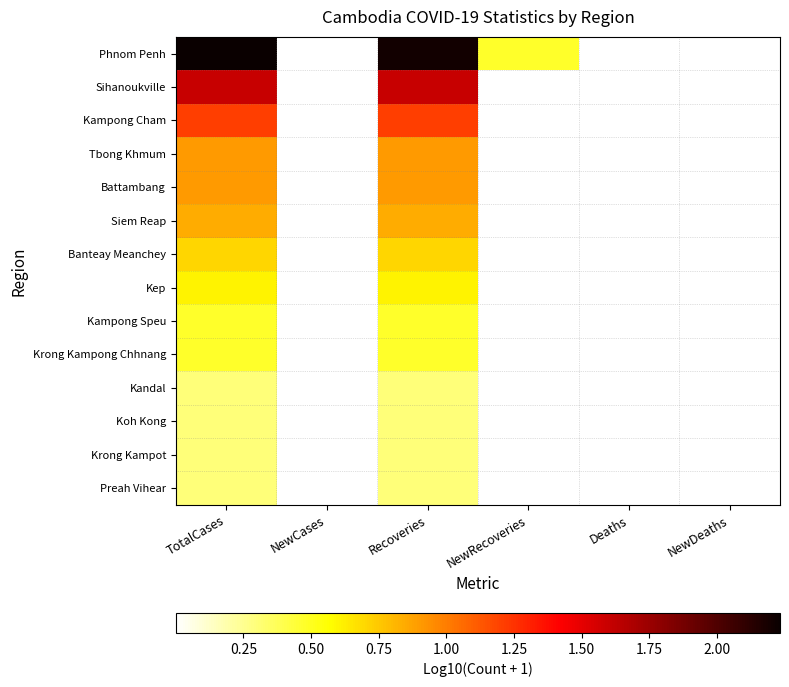

What is the total value across all series at Recoveries?

11.1